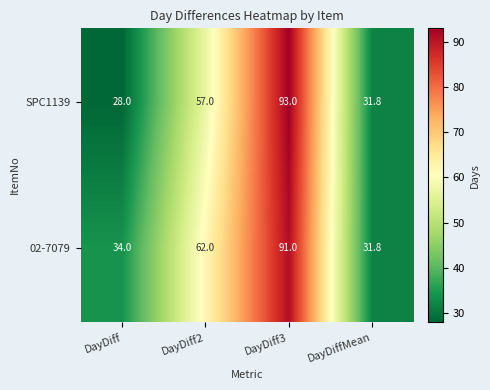

Which series has the widest spread of values?

SPC1139